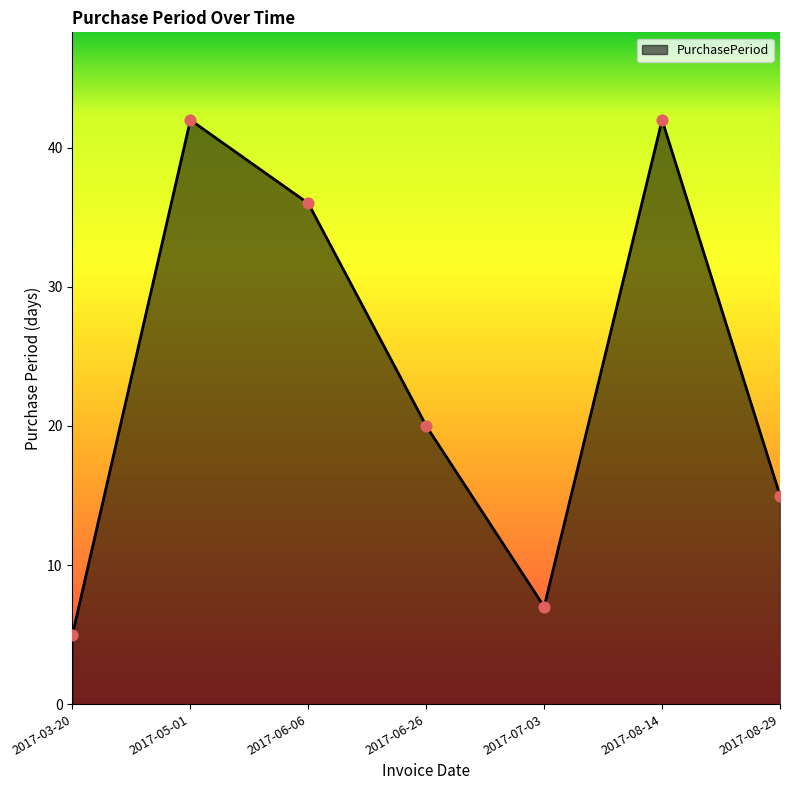

Approximately how many times larger is the value at 2017-06-26 compared to 2017-07-03?

2.9